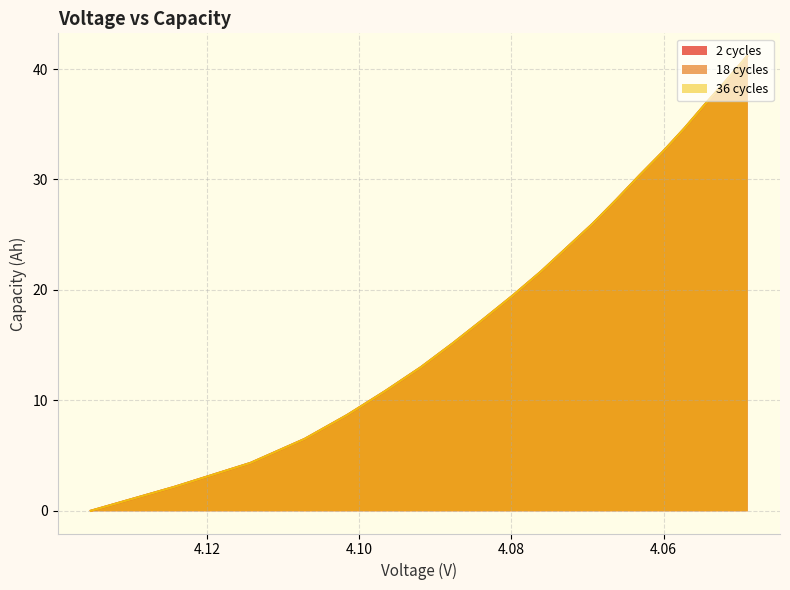

How many values in the 36 cycles series are below 21?

10